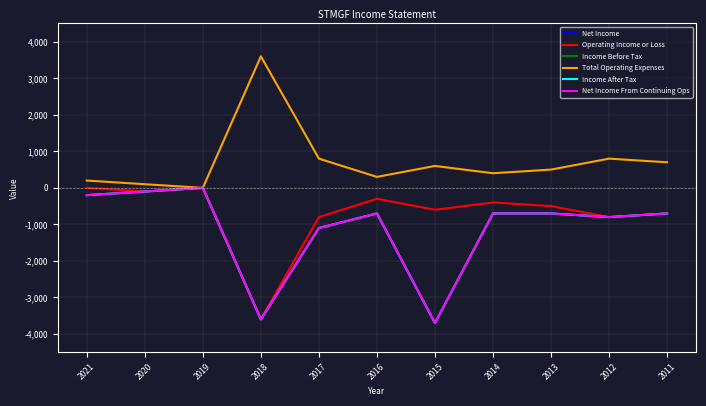

What is the difference between the Income After Tax values at 2011 and 2020?

600